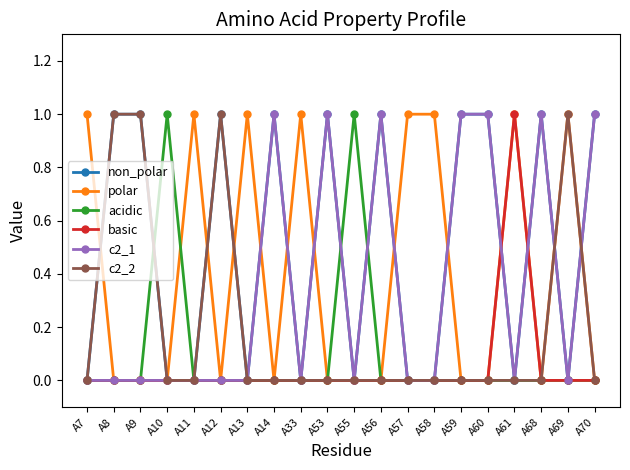

What is the sum of the c2_2 values at A69 and A61?

1